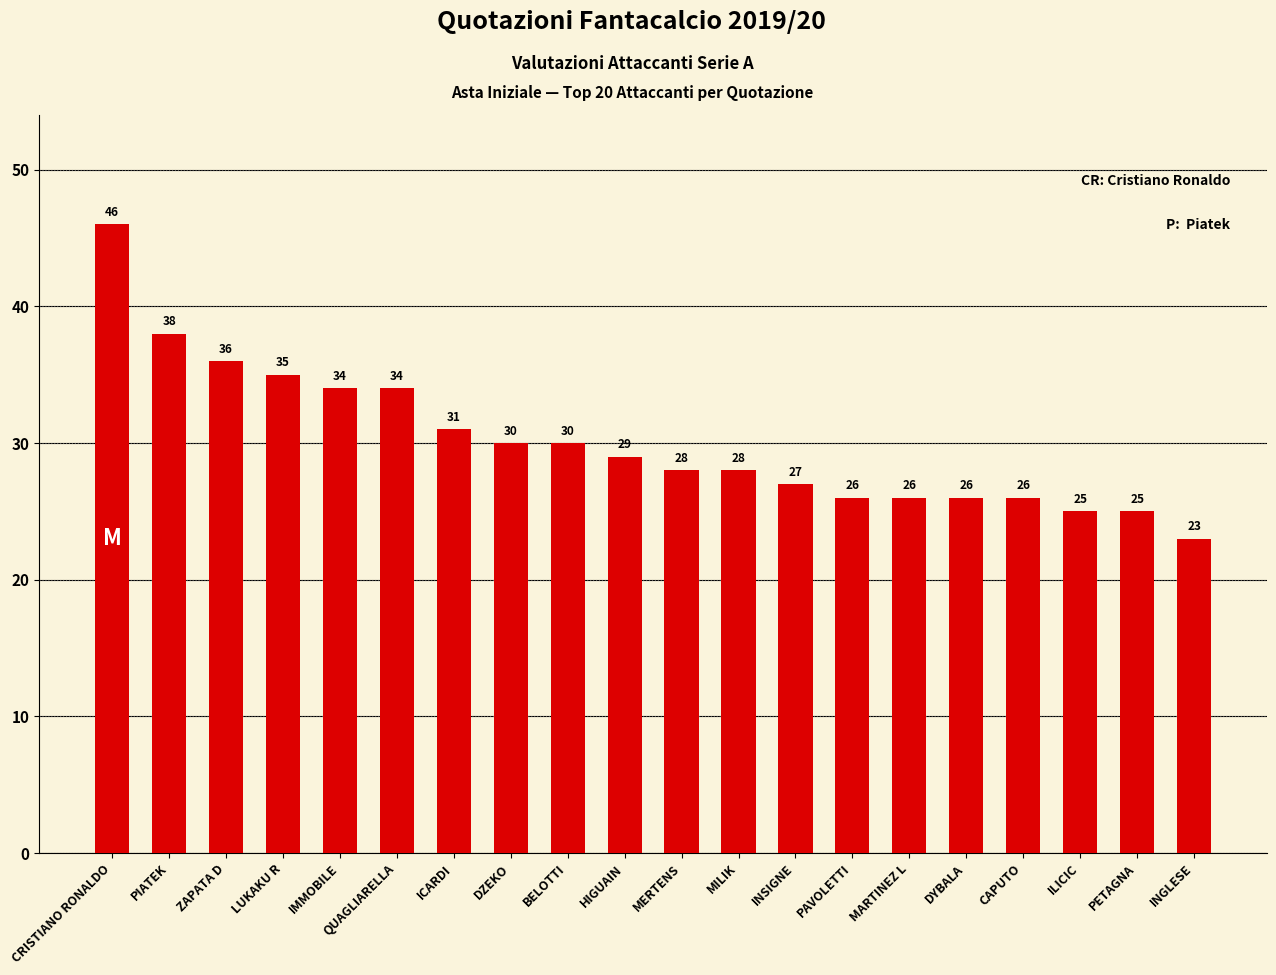

What is the difference between the maximum and minimum values?

23